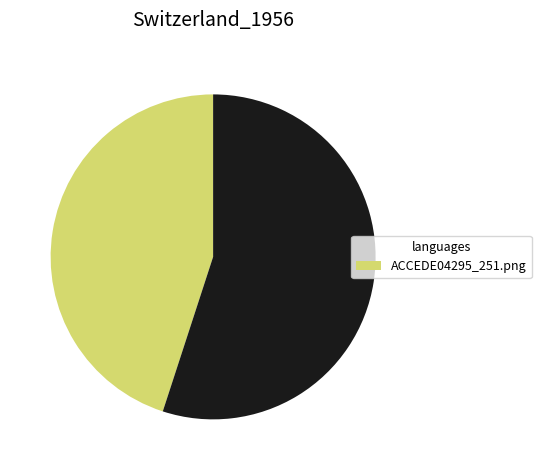

How many slices are in this pie chart?

2